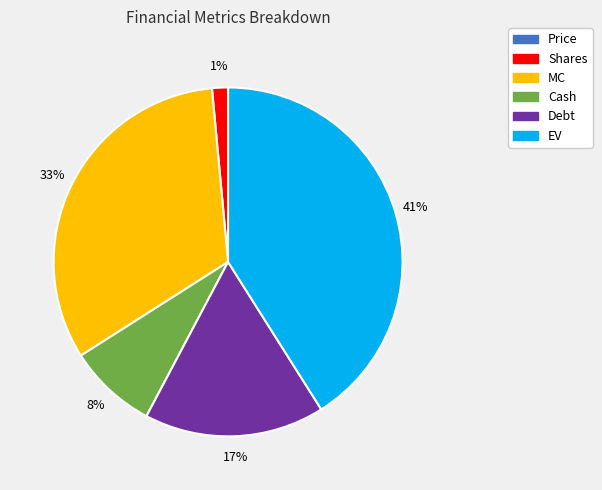

Do Cash and MC together represent more than half of the pie?

No